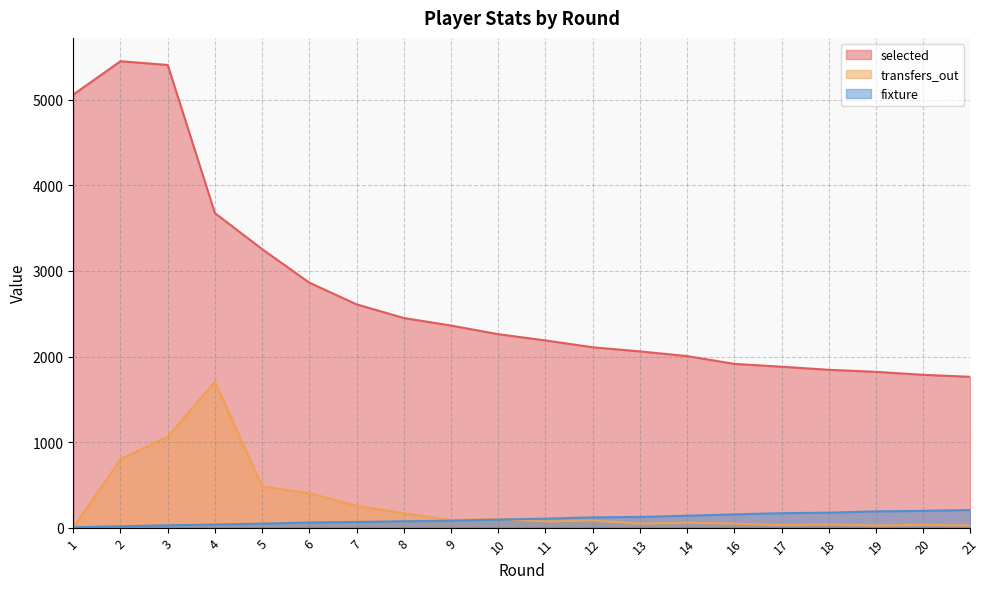

Does the chart have visible grid lines?

Yes